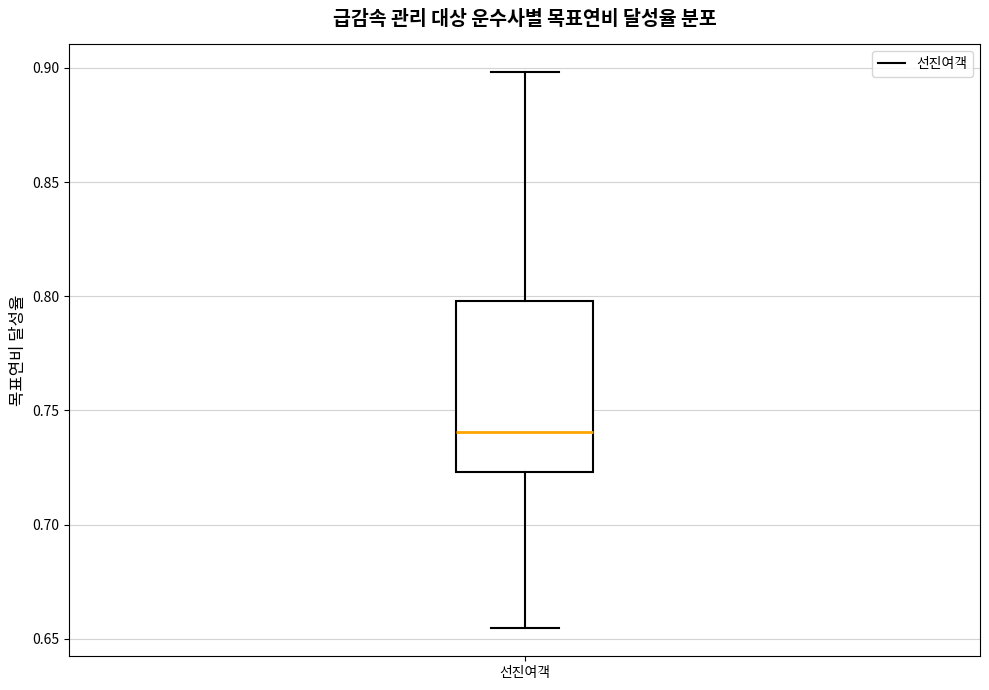

Read this box plot against the y-axis: the position of the median line, the range covered by the box, and the ends of both whiskers. The values are not printed on the chart, so give them approximately, as read against the axis.

median 0.740, box 0.725 to 0.800, whiskers 0.655 to 0.900